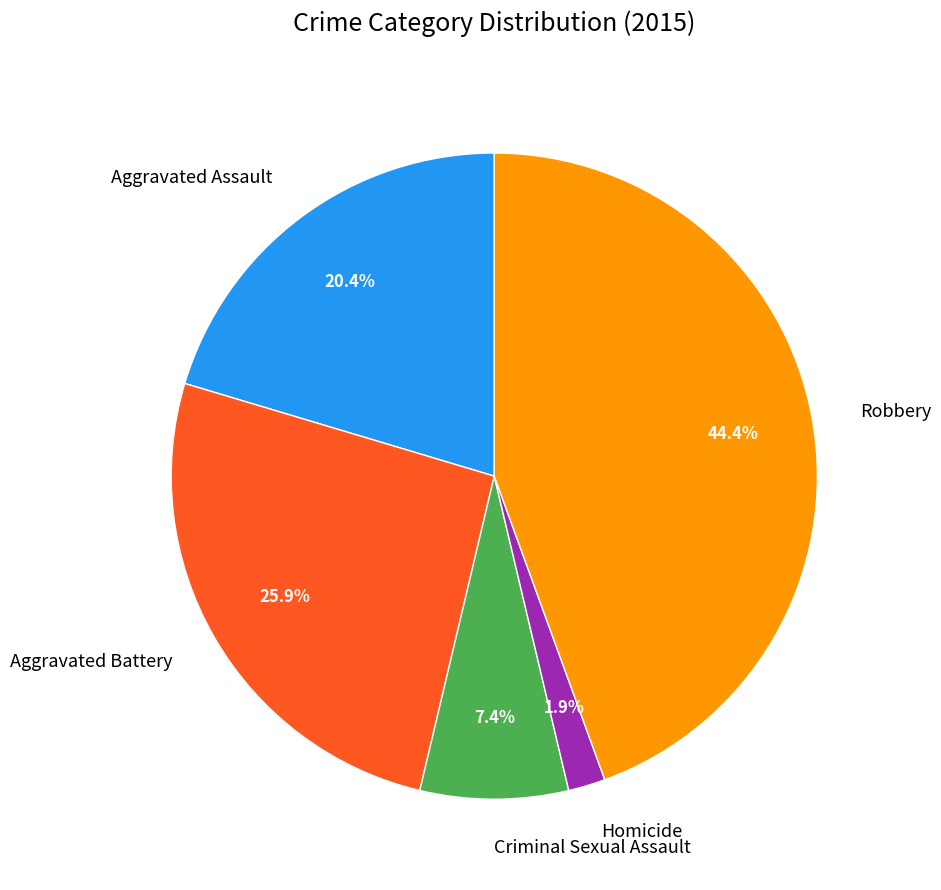

How many segments does this pie chart have?

5